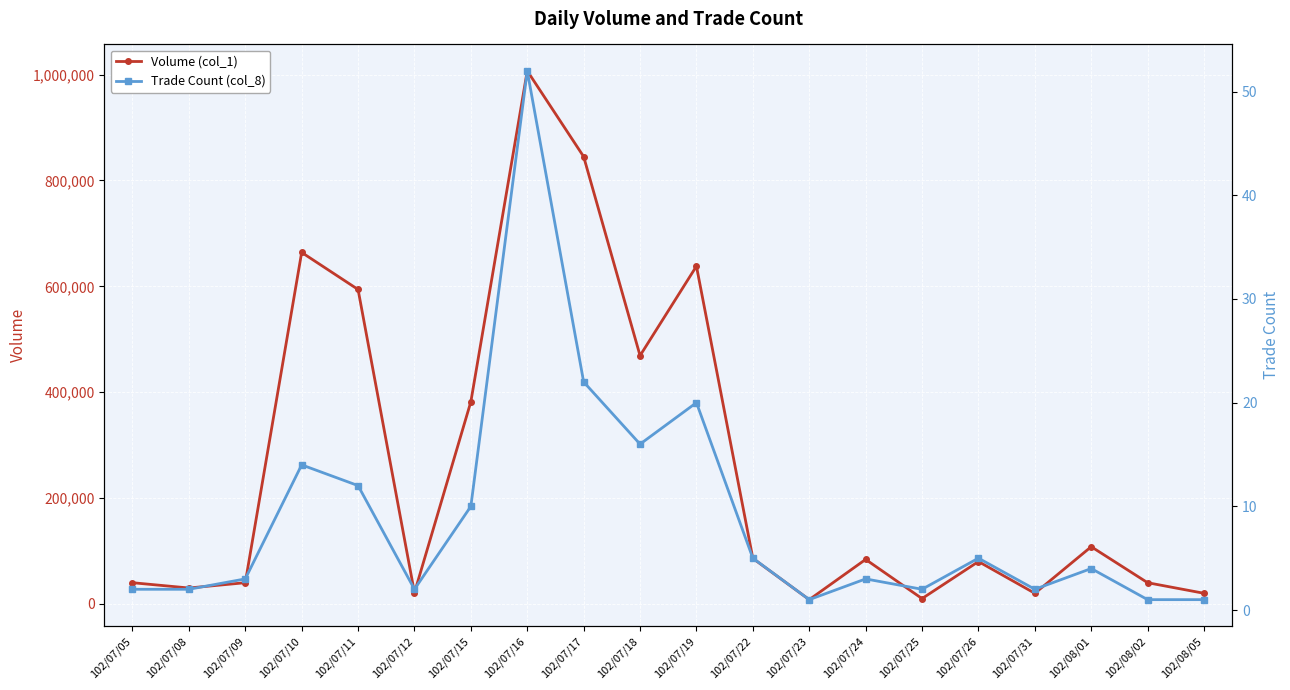

What is the lowest value of the Volume (col_1) series?

8000